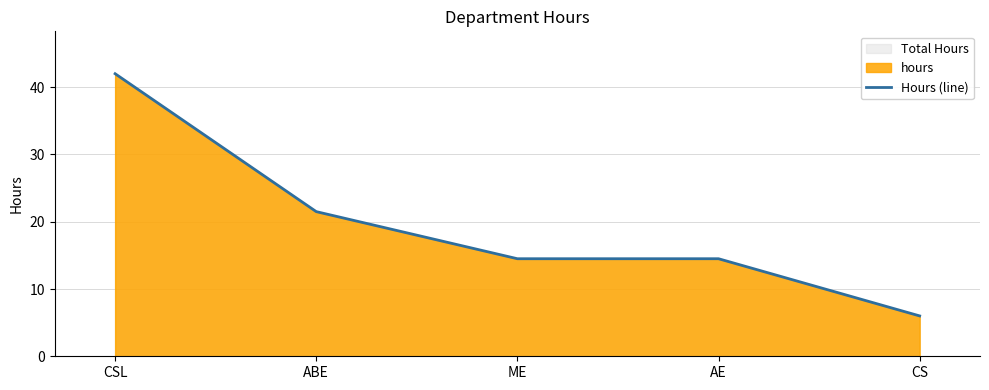

What is the difference between the maximum and second lowest values?

27.5